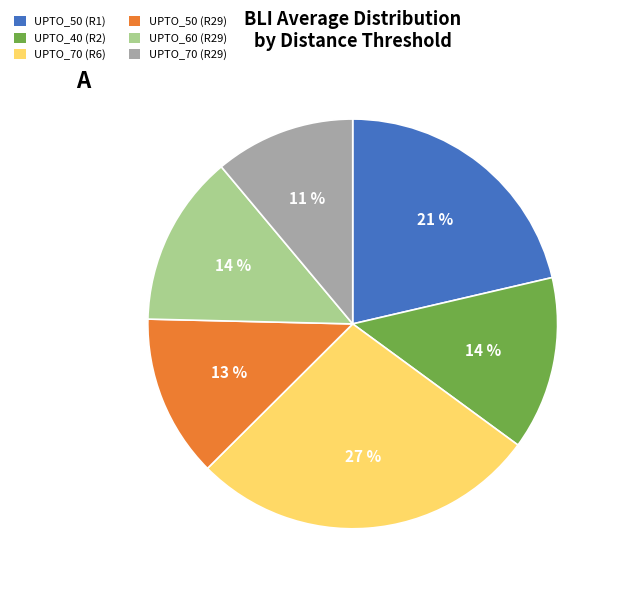

How many slices are in this pie chart?

6